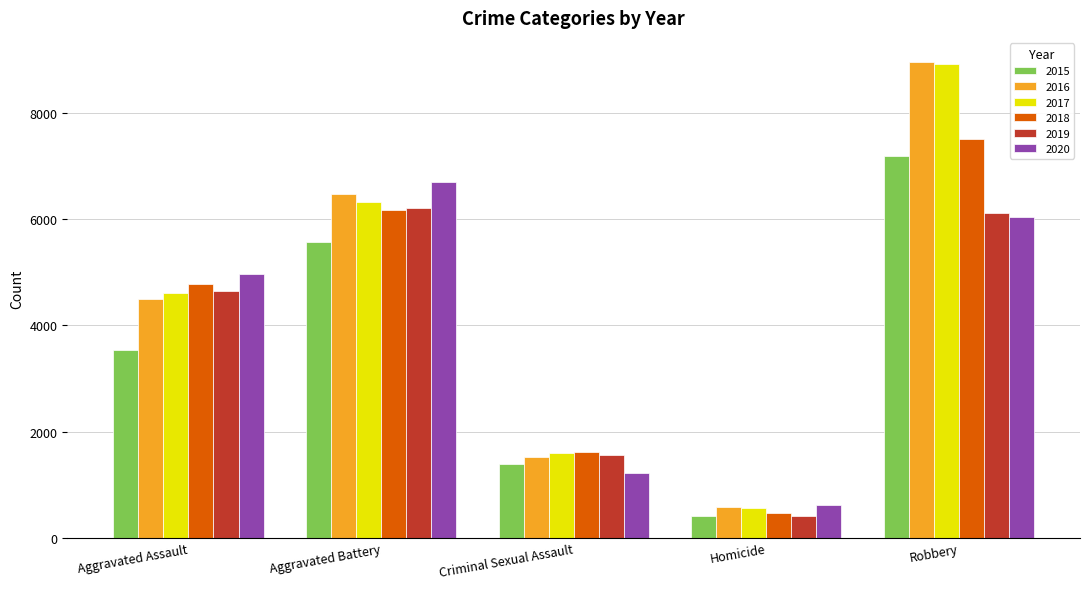

What is the sum of all 2018 values?

20560